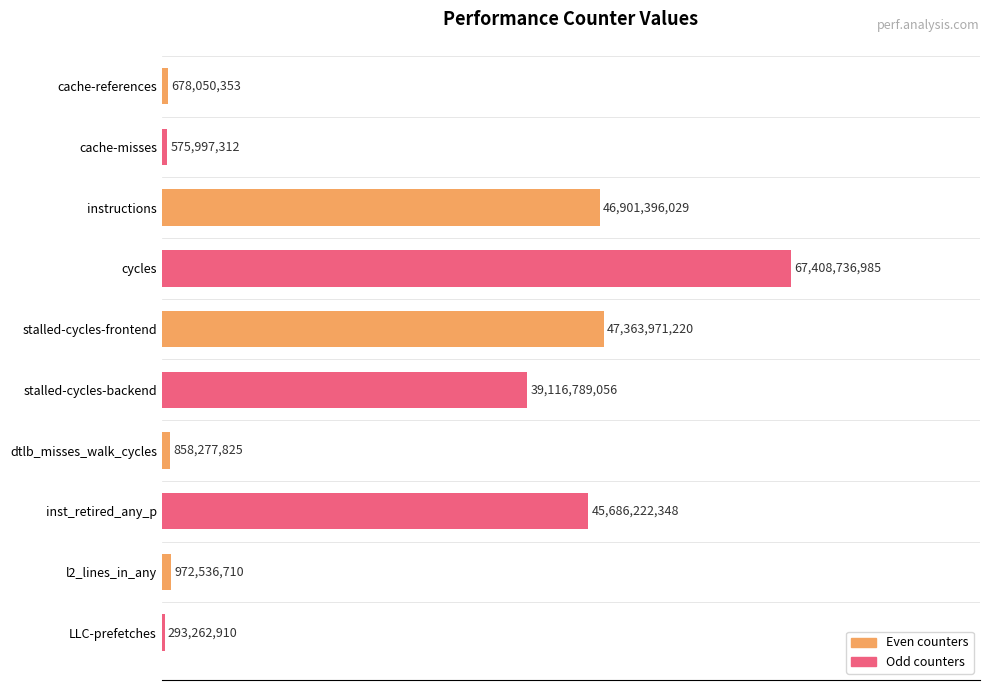

How many bars are there in total?

10